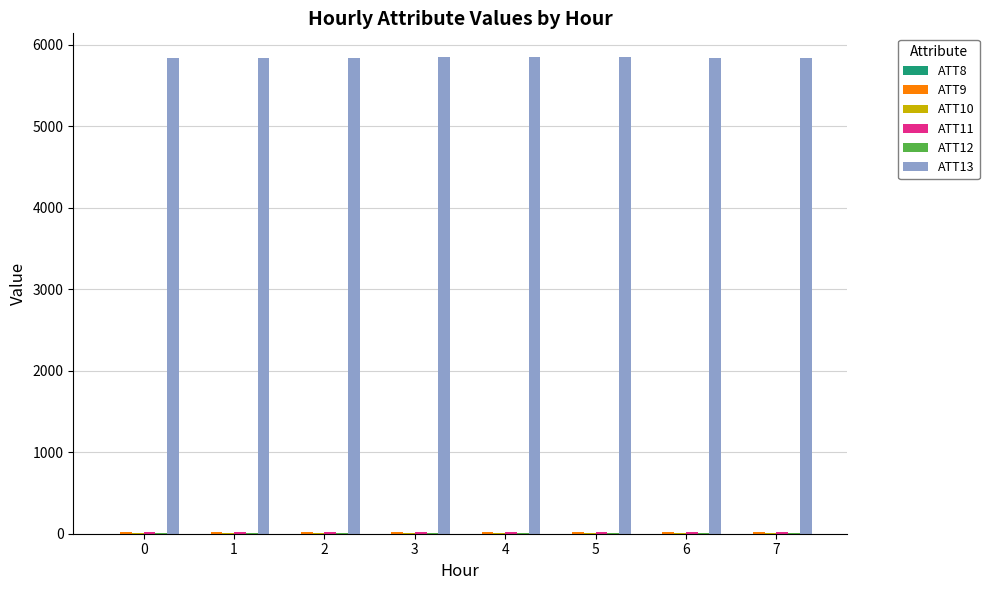

Which series has the largest total across all categories?

ATT13